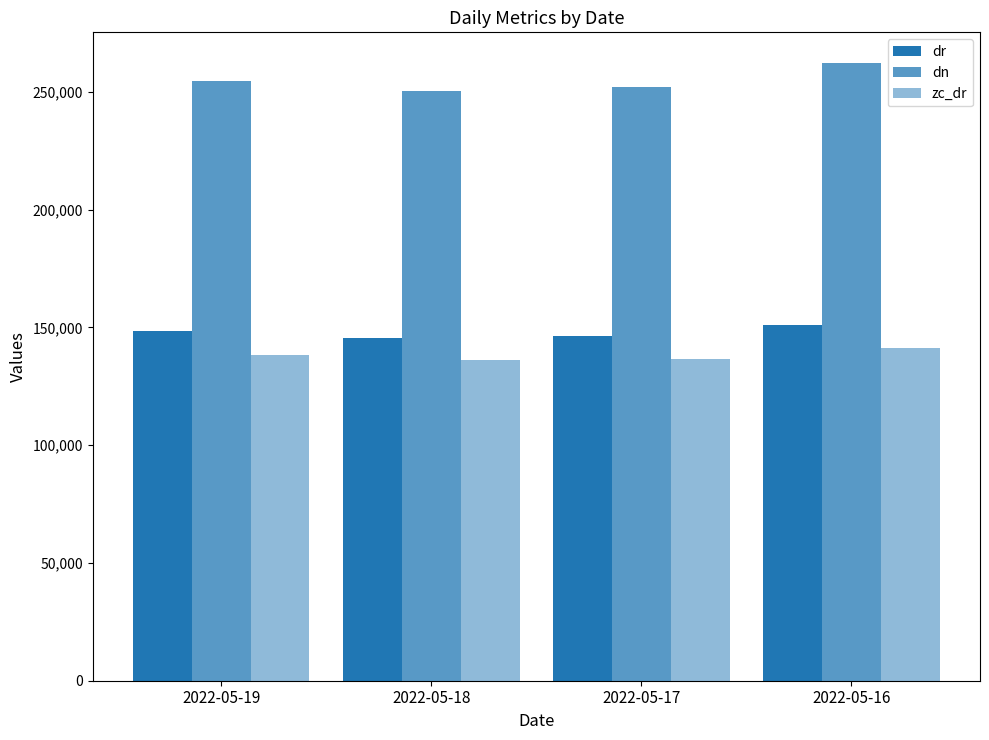

Is the value of zc_dr at 2022-05-17 greater than the value of dr at 2022-05-17?

No